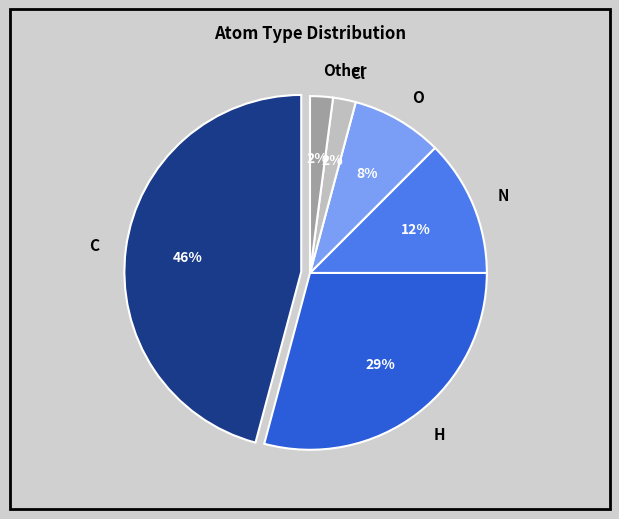

To the nearest percent, what percentage of the pie is H?

29%